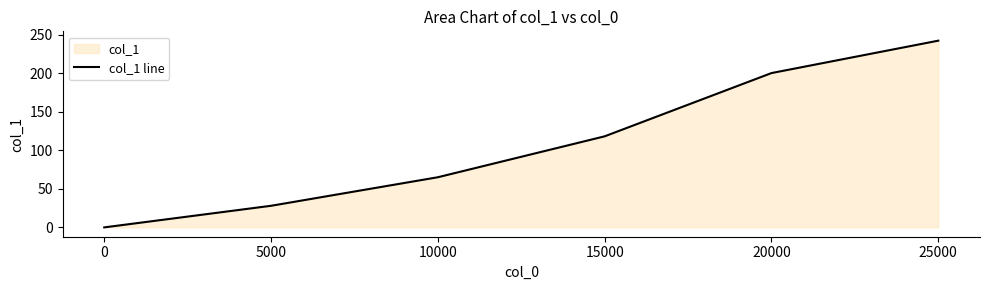

What is the ratio of the value at 5000 to the value at 20000?

0.1